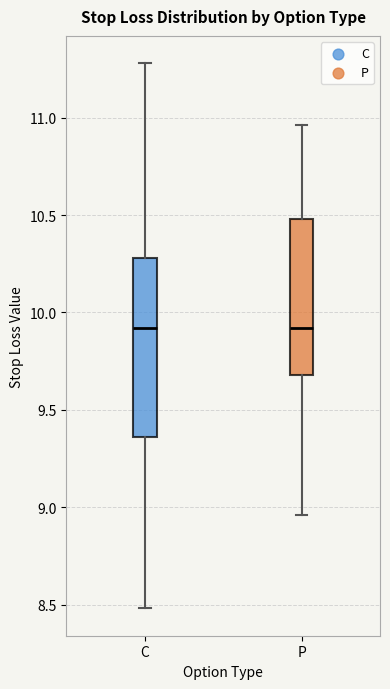

Comparing the boxes themselves (not the whiskers), which one is the tallest?

C